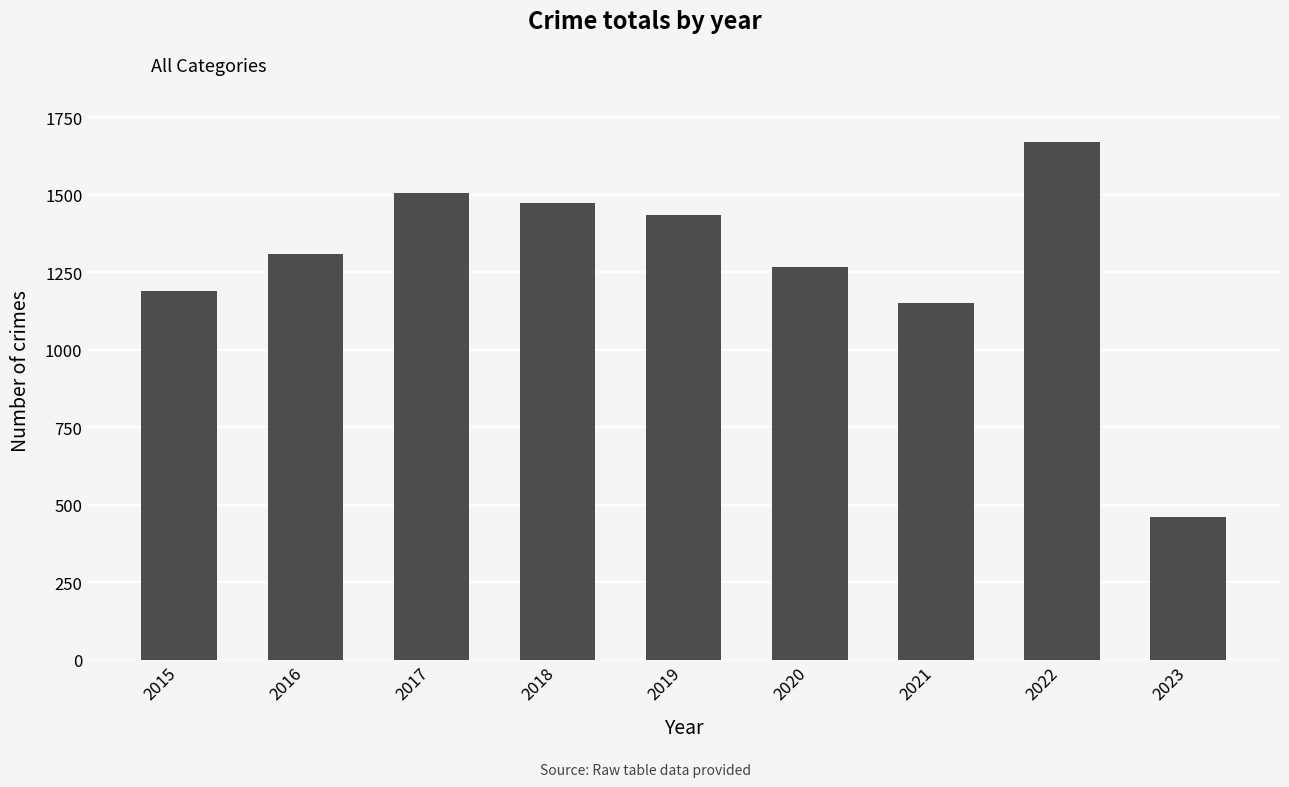

How many data points does each series have?

9